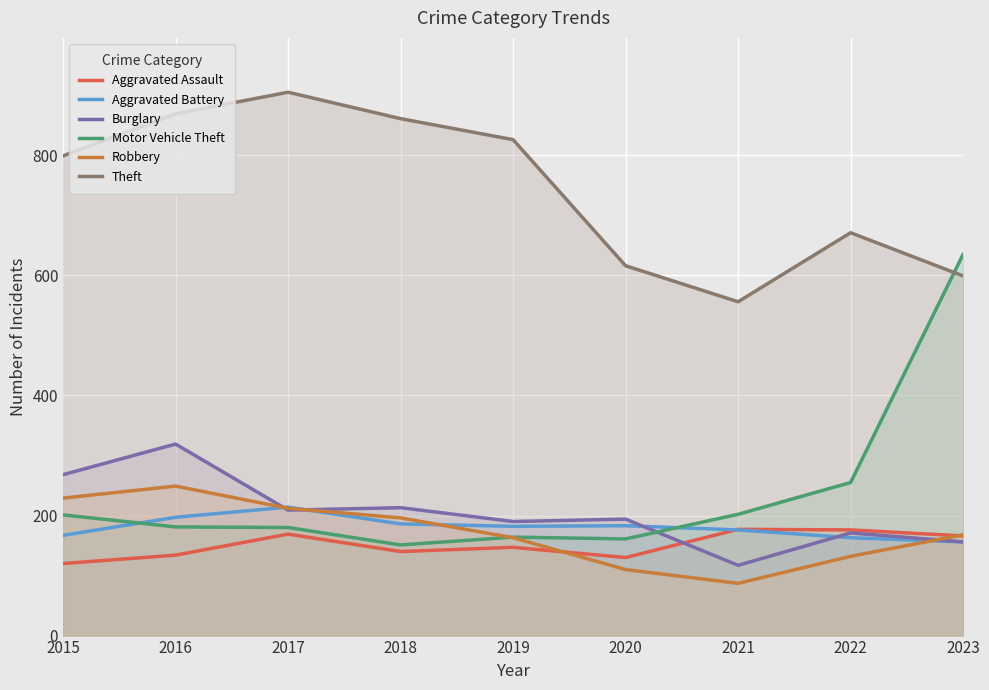

At which category is the sum across all series the highest?

2016